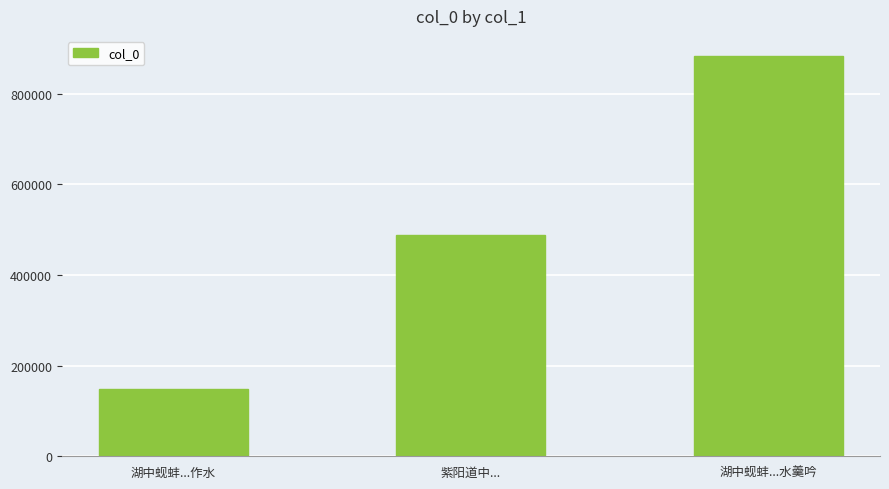

Are the bars grouped side by side (vs. stacked)?

No